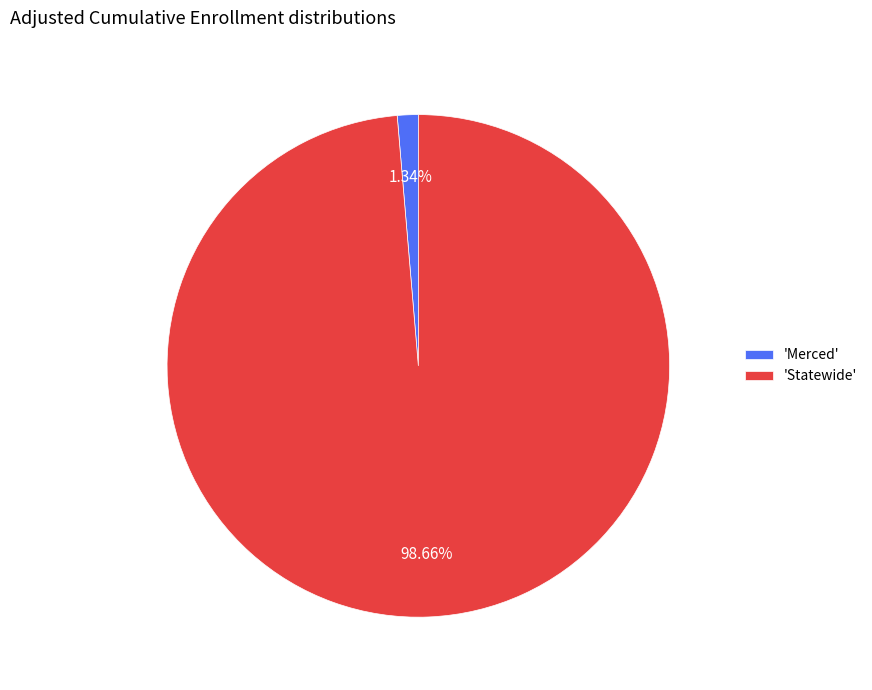

Combined, do 'Merced' and 'Statewide' account for over 50%?

Yes